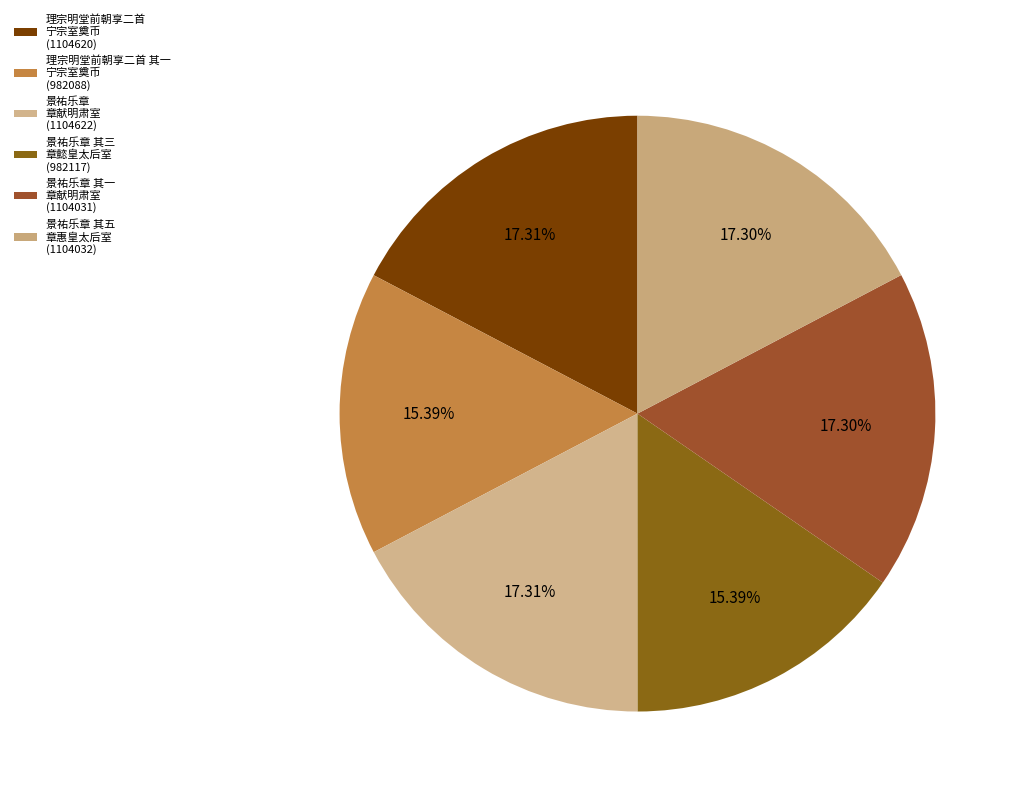

Rank the categories by value from lowest to highest.

理宗明堂前朝享二首 其一 宁宗室奠币用《定安》。, 景祐以后乐章六首 其三 章懿皇太后室奠瓒用《报安》。, 景祐以后乐章六首 其一 章献明肃皇太后室奠瓒用《达安》。, 景祐以后乐章六首 其五 奉慈庙章惠皇太后室奠瓒用《翕安》。, 理宗明堂前朝享二首 宁宗室奠币用《定安》。, 景祐以后乐章六首 章献明肃皇太后室奠瓒用《达安》。